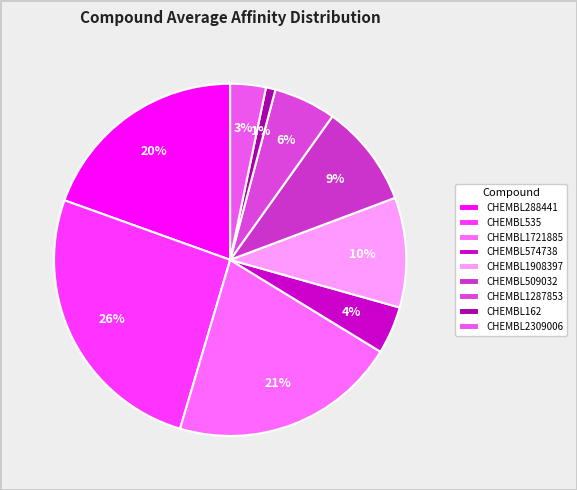

How much of the chart is everything except CHEMBL1287853?

94.3%